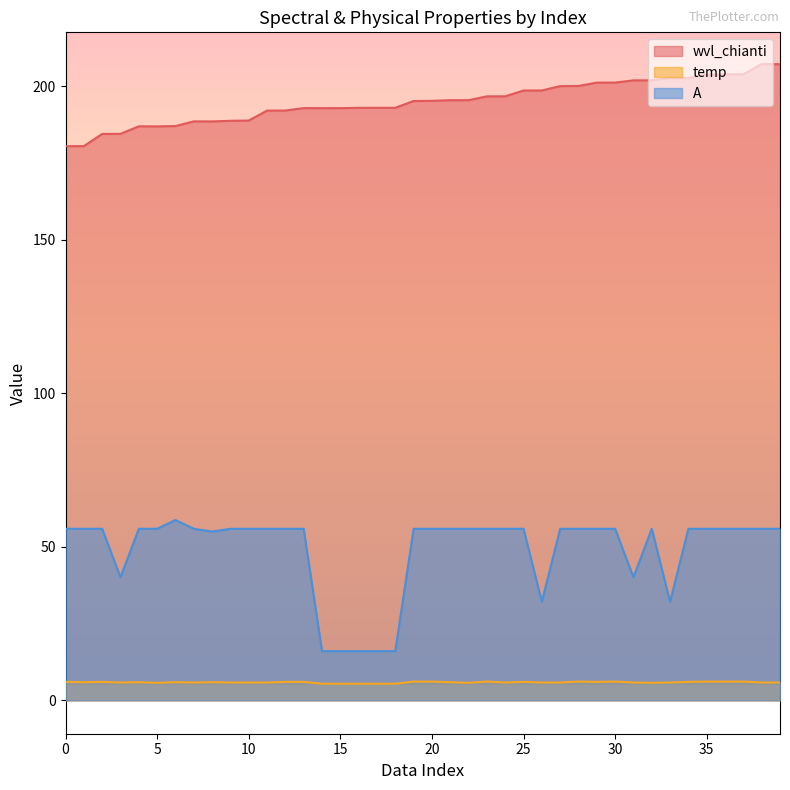

What is the difference between the maximum and minimum values in the wvl_chianti series?

26.7